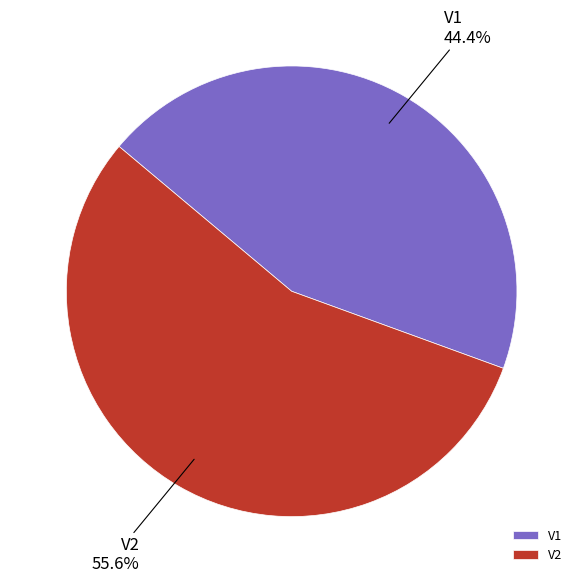

Between V1 and V2, which is larger?

V2